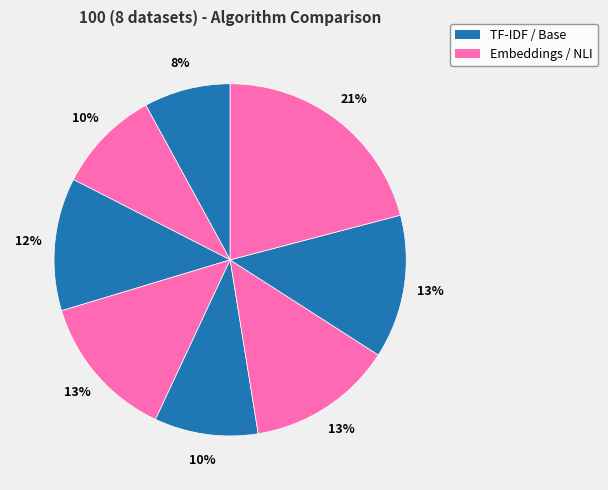

How many segments does this pie chart have?

8